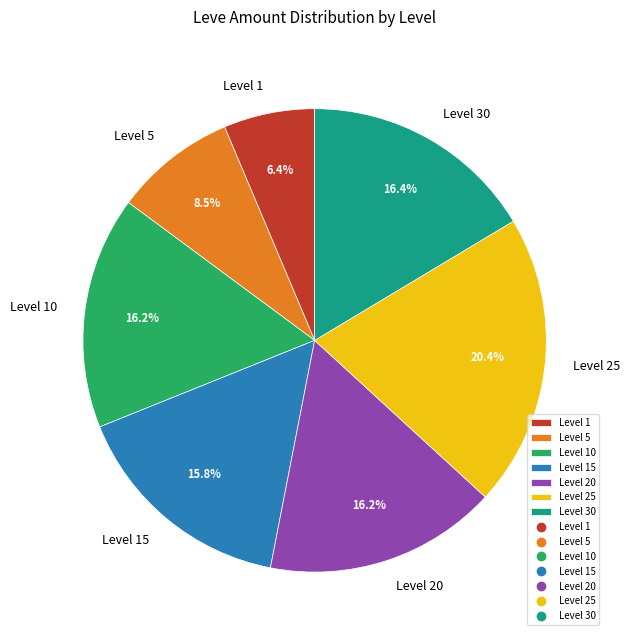

Which category has the biggest portion of the pie?

Level 25